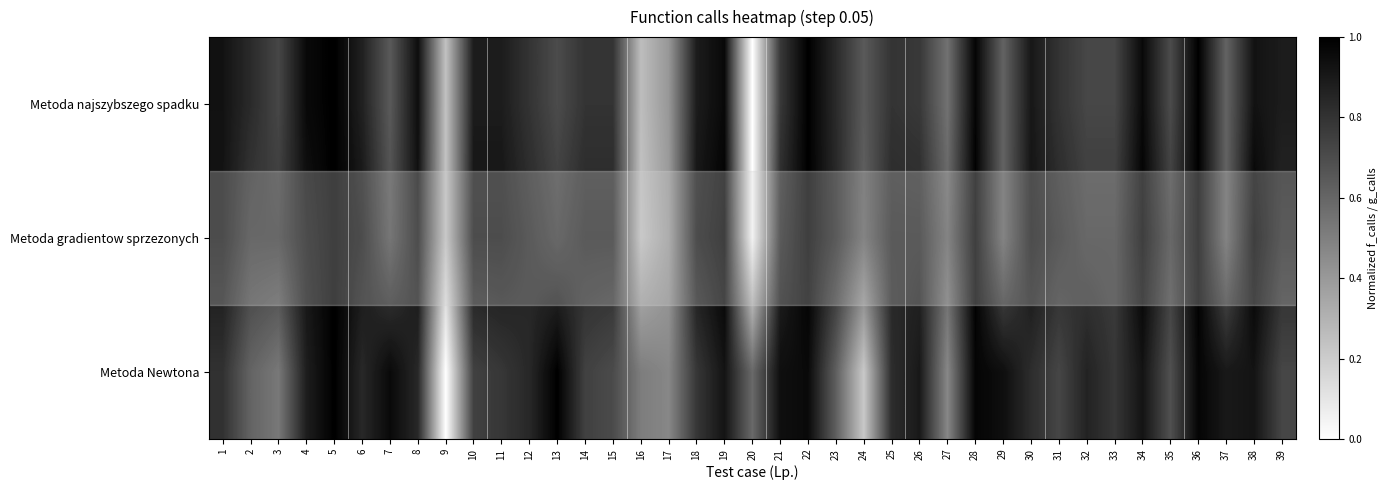

Reading right to left, what are all the values shown in this chart?

Metoda najszybszego spadku: 39=0.9	38=0.9	37=0.6	36=1.0	35=0.7	34=1.0	33=0.7	32=0.7	31=0.8	30=0.9	29=0.6	28=1.0	27=0.6	26=0.8	25=0.8	24=0.6	23=0.8	22=1.0	21=0.8	20=0.0	19=1.0	18=0.9	17=0.4	16=0.3	15=0.8	14=0.8	13=0.7	12=0.8	11=0.9	10=0.9	9=0.2	8=0.9	7=0.6	6=0.9	5=1.0	4=1.0	3=0.7	2=0.8	1=0.9
Metoda gradientow sprzezonych: 39=0.8	38=1.0	37=0.6	36=1.0	35=0.8	34=1.0	33=0.8	32=0.8	31=0.8	30=0.9	29=0.6	28=1.0	27=0.6	26=0.8	25=0.8	24=0.6	23=0.8	22=1.0	21=0.8	20=0.0	19=1.0	18=0.9	17=0.4	16=0.2	15=0.8	14=0.8	13=0.8	12=0.8	11=0.9	10=0.9	9=0.2	8=0.9	7=0.7	6=0.9	5=1.0	4=0.9	3=0.8	2=0.8	1=0.9
Metoda Newtona: 39=0.7	38=0.9	37=0.9	36=1.0	35=0.7	34=0.9	33=0.8	32=0.9	31=0.7	30=0.8	29=0.9	28=1.0	27=0.5	26=0.9	25=0.8	24=0.2	23=0.6	22=1.0	21=0.9	20=0.6	19=0.9	18=0.8	17=0.5	16=0.5	15=0.7	14=0.7	13=1.0	12=0.8	11=0.8	10=0.7	9=0.0	8=0.8	7=1.0	6=0.8	5=1.0	4=0.9	3=0.5	2=0.6	1=0.8